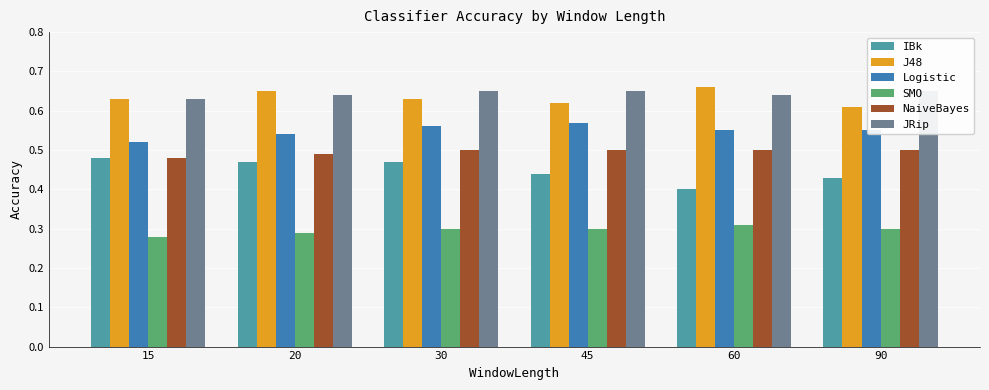

What is the highest value of the IBk series?

0.5